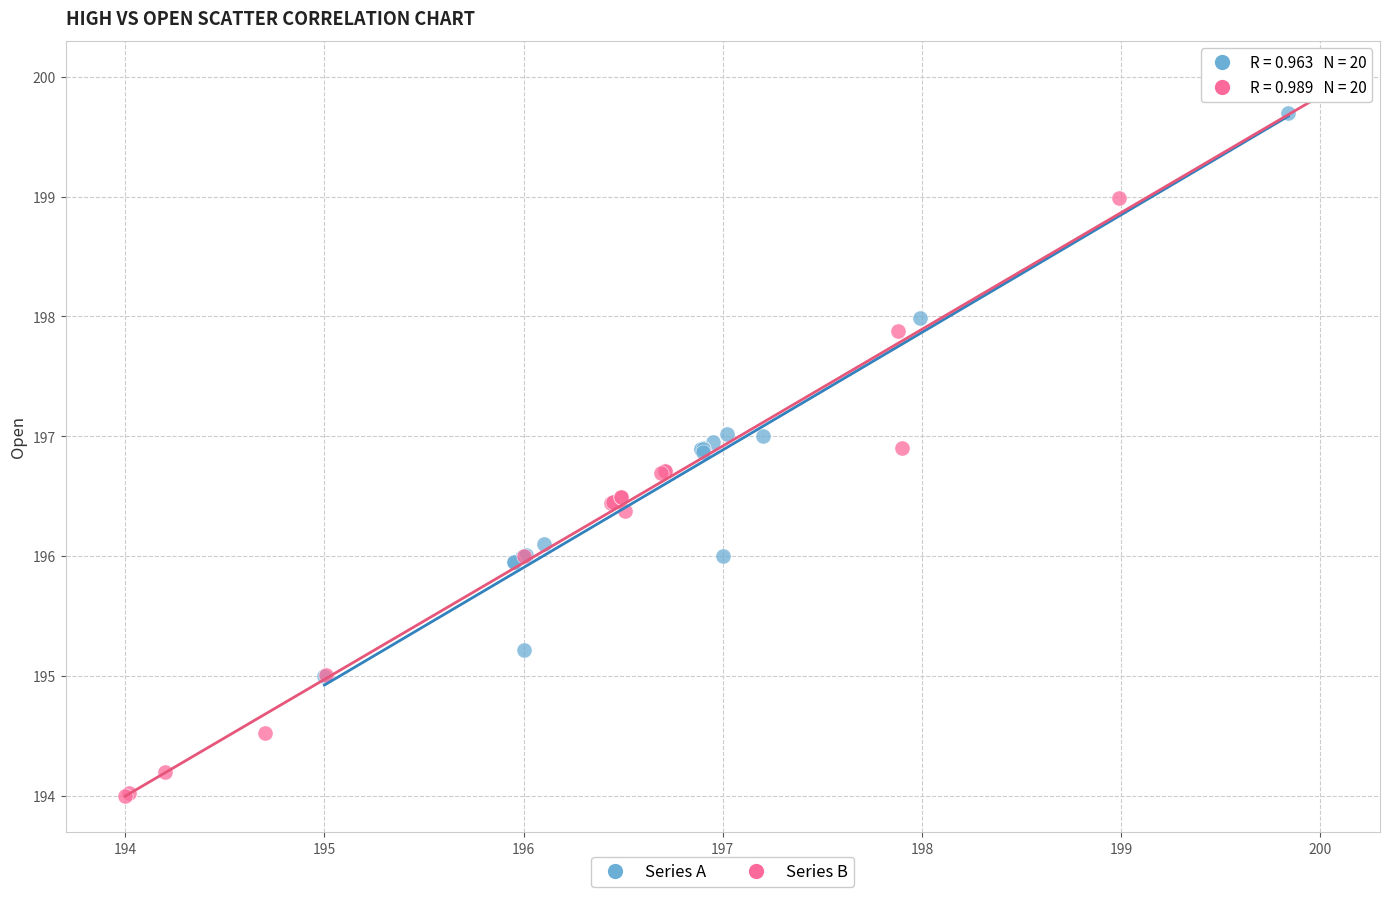

Which series reaches the minimum Y coordinate?

Series B